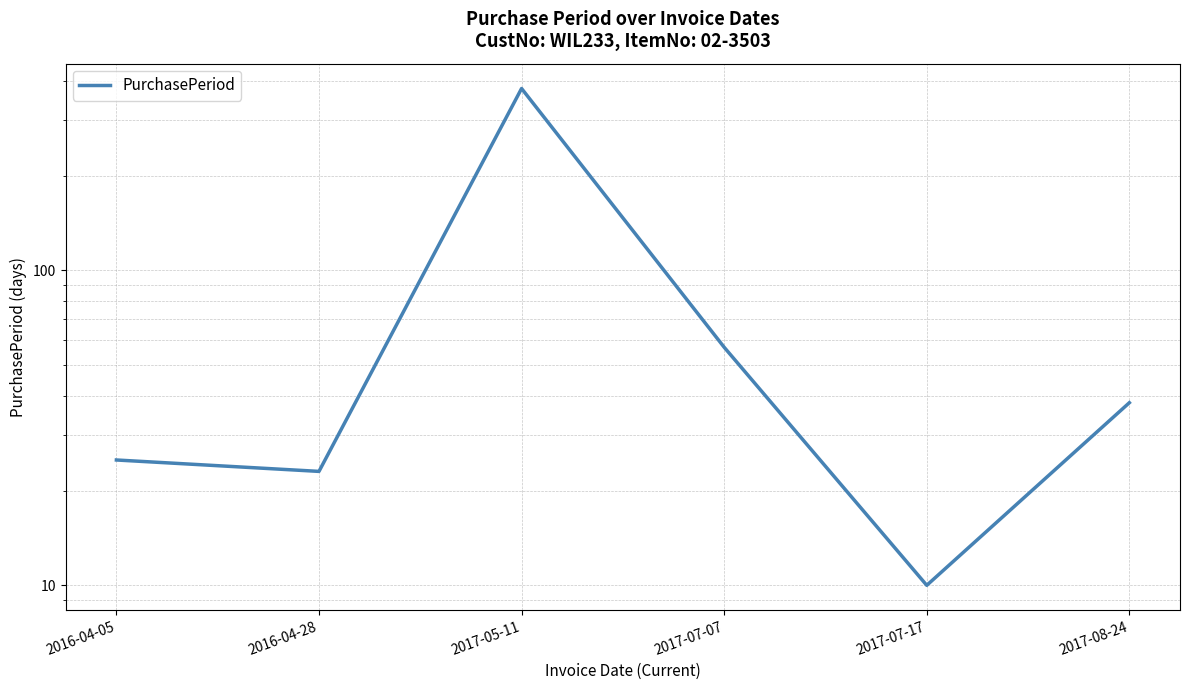

What is the change in value from 2016-04-28 to 2017-07-07?

+34